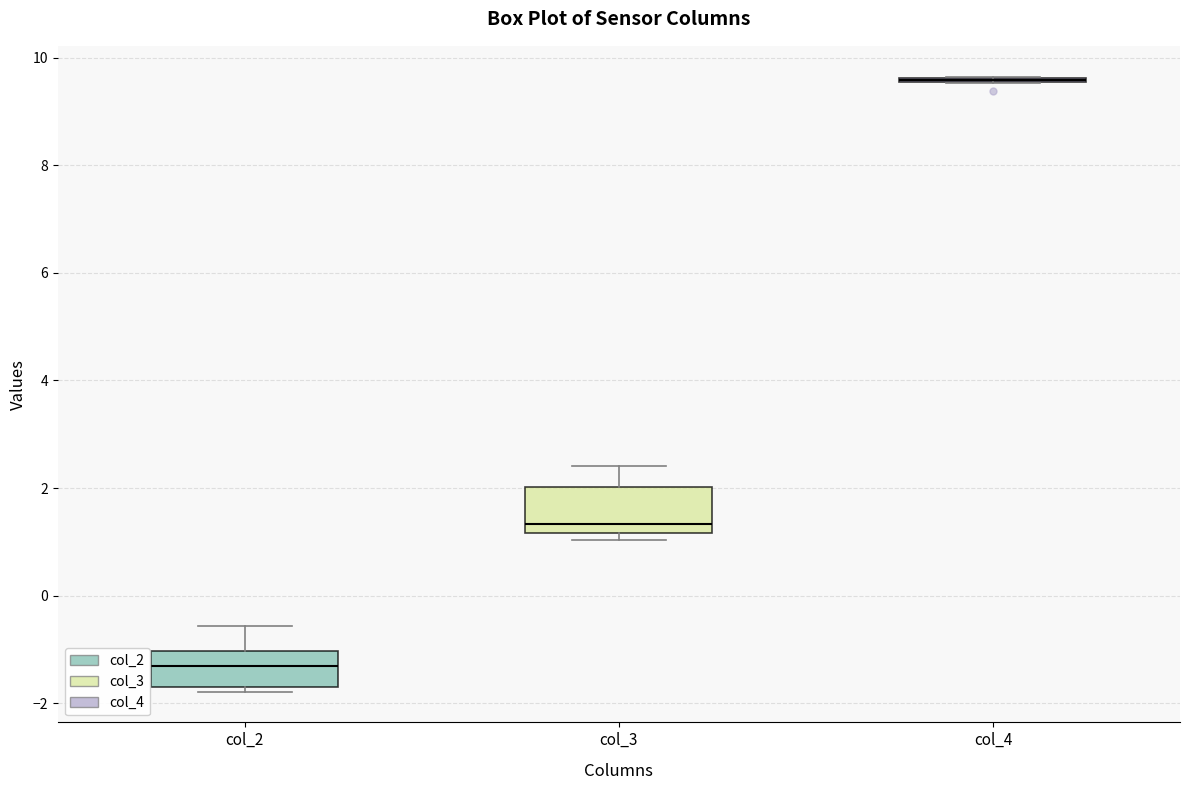

Where is the lower edge of the box for col_3 on the y-axis? The values are not printed on the chart, so give them approximately, as read against the axis.

1.2